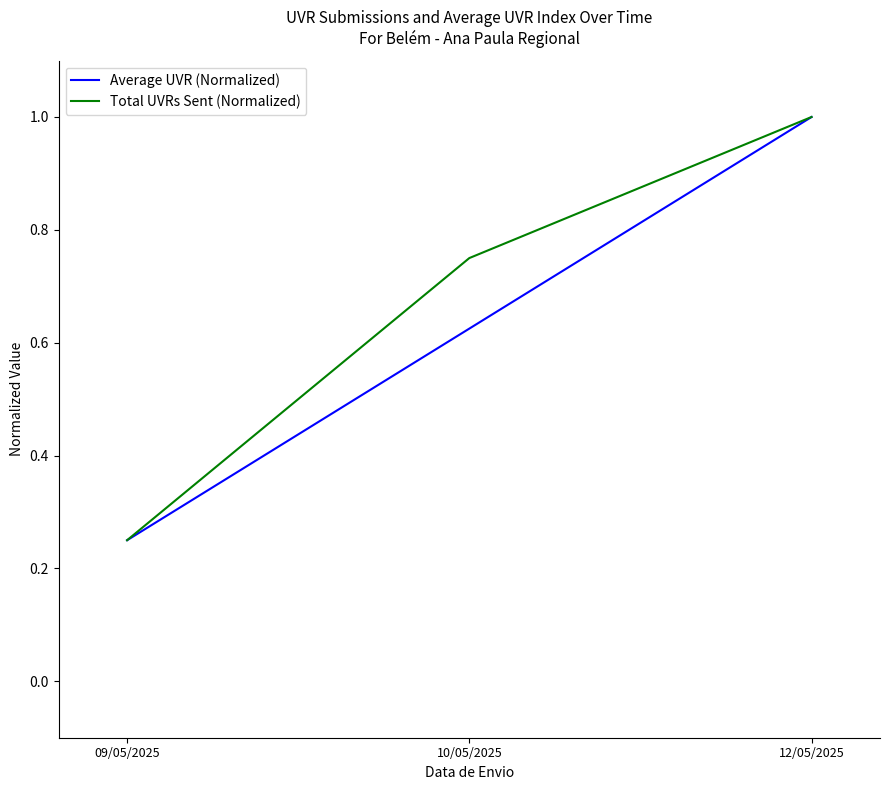

What is the highest value of the Average UVR (Normalized) series?

1.0